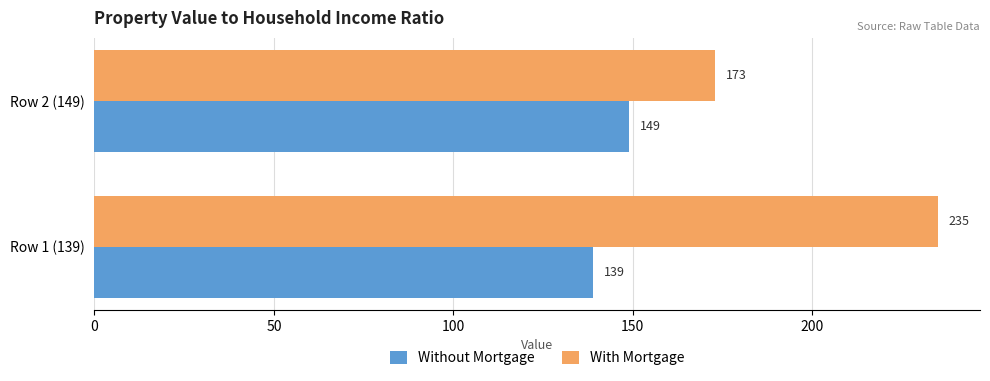

What is the average value of the With Mortgage series?

204